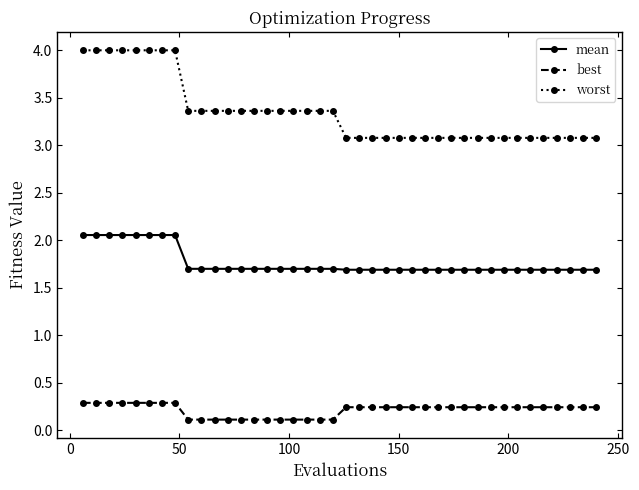

At how many categories does at least one series exceed 3?

40